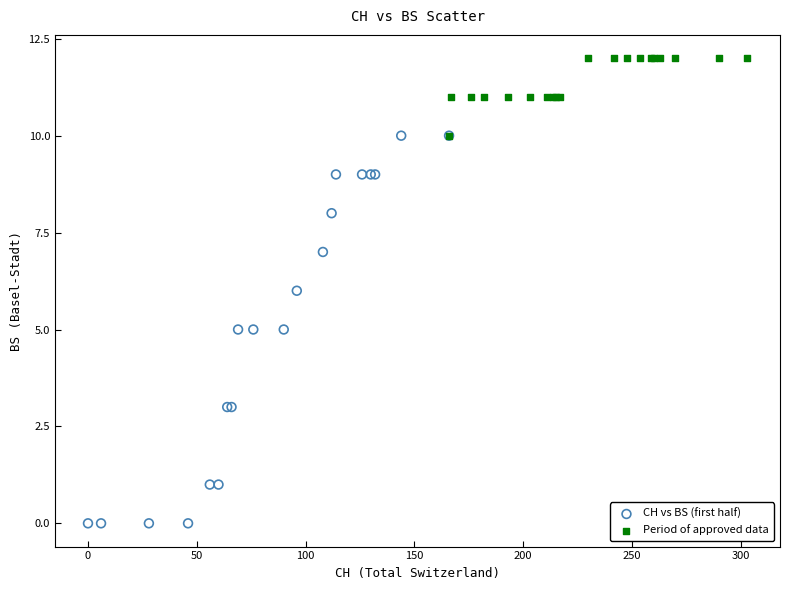

What are all the series names shown in the legend?

CH vs BS (first half), Period of approved data